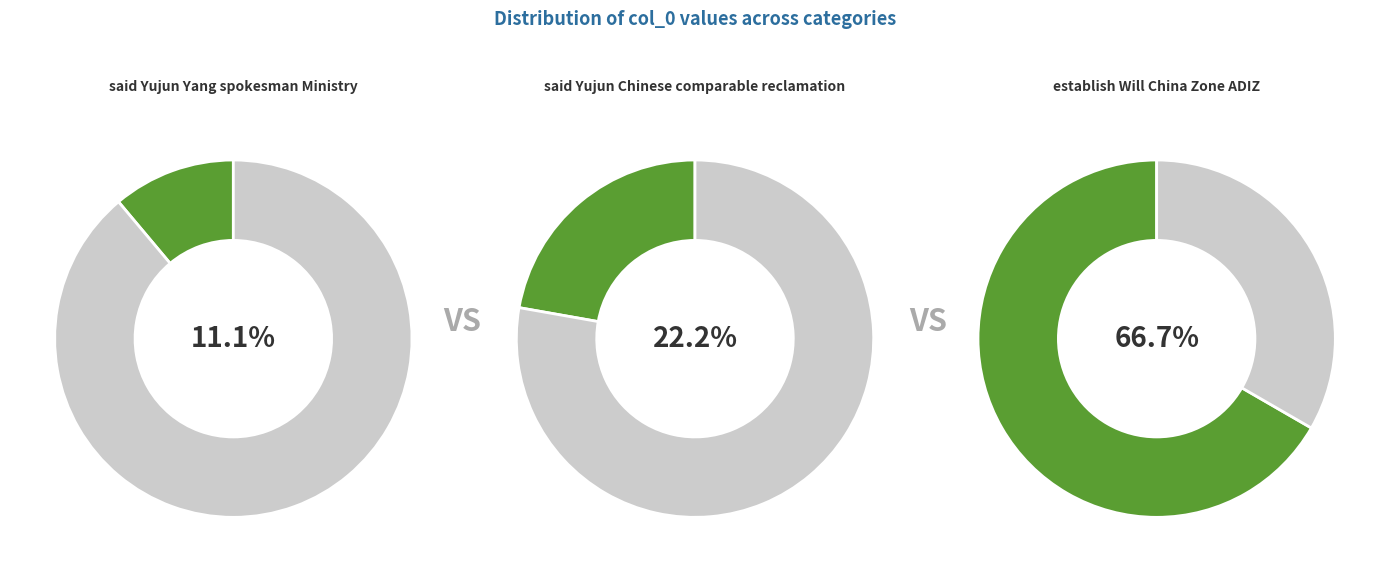

To the nearest percent, what portion does said Yujun Yang spokesman Ministry represent?

11%